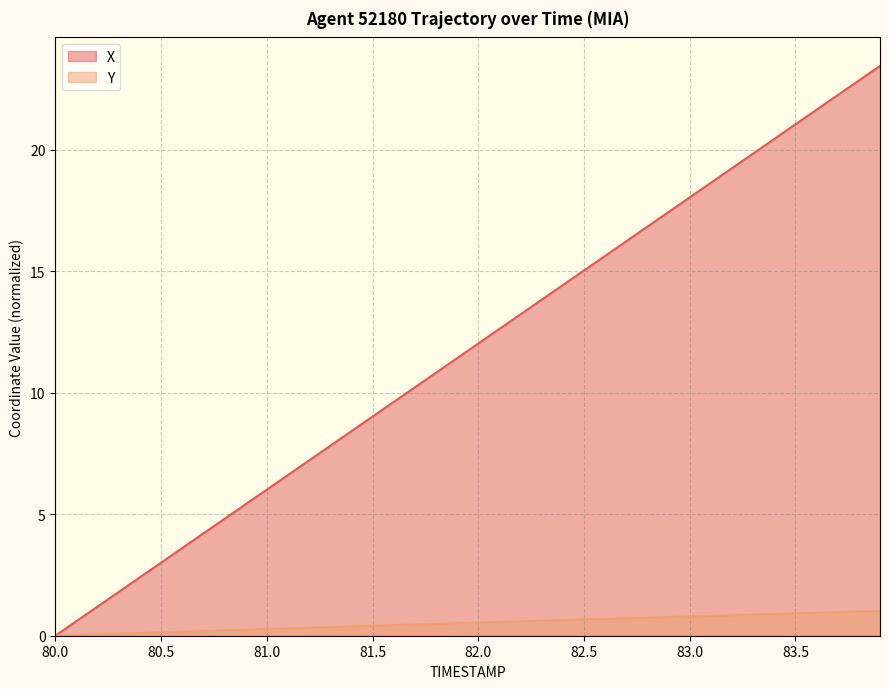

True or false: X has more than 0 points higher than both neighbors.

False